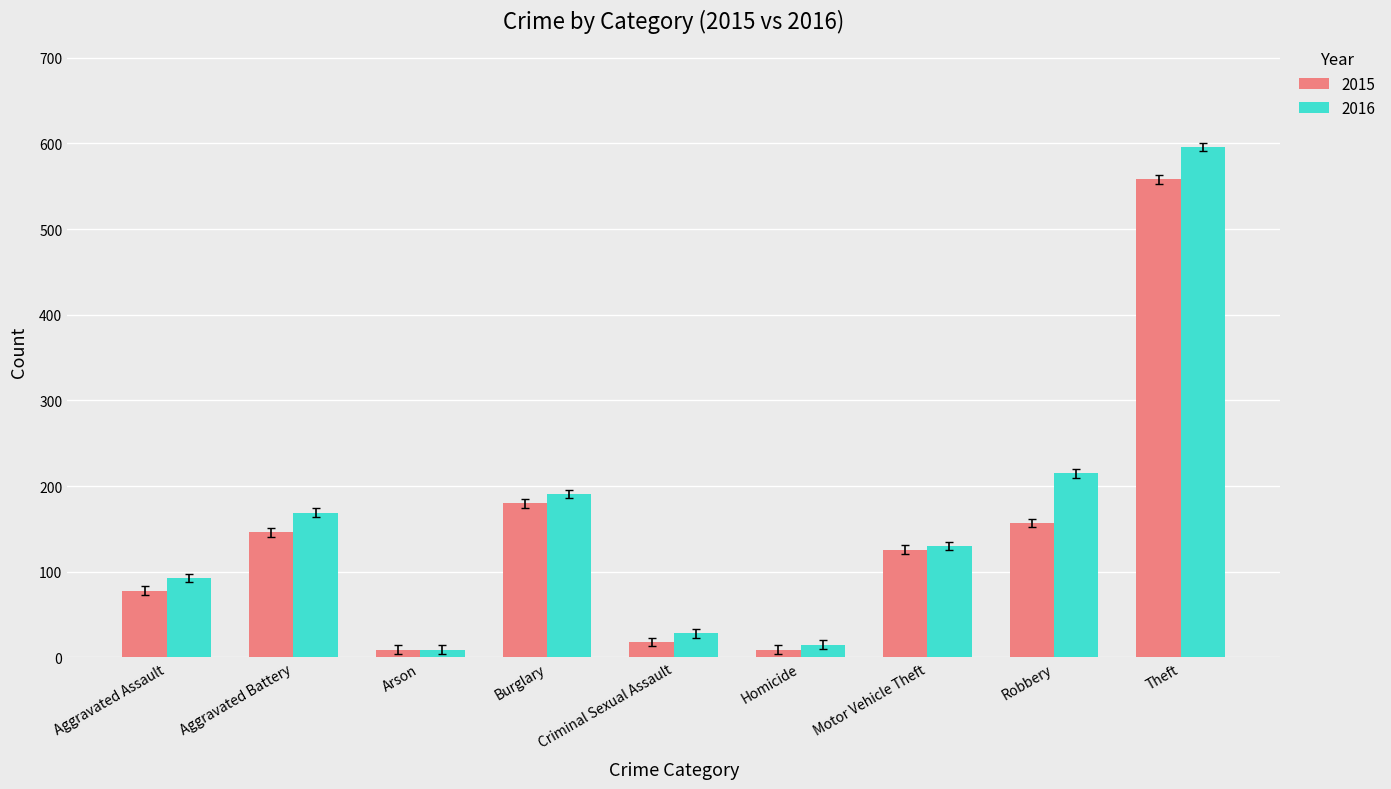

What is the total value across all series at Motor Vehicle Theft?

256